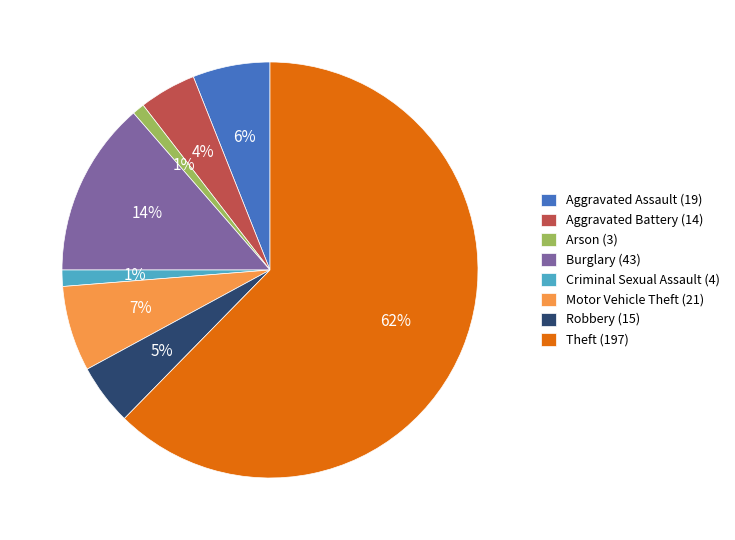

True or false: Theft accounts for 62% of the total.

True